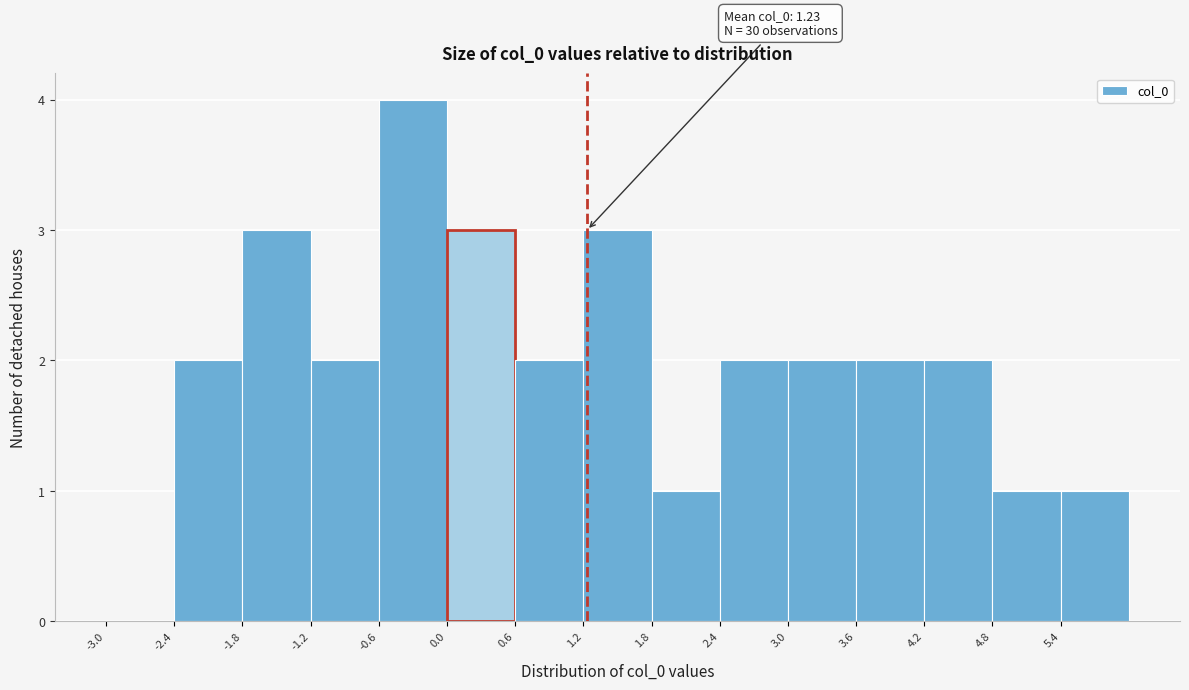

Over which range of the x-axis is the bar tallest?

-0.6 to 0.0